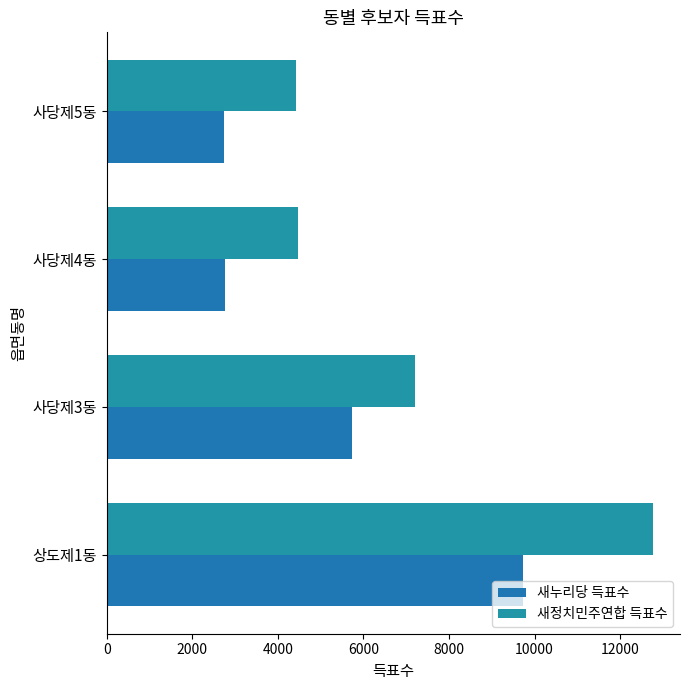

Which series has the largest total across all categories?

새정치민주연합 득표수